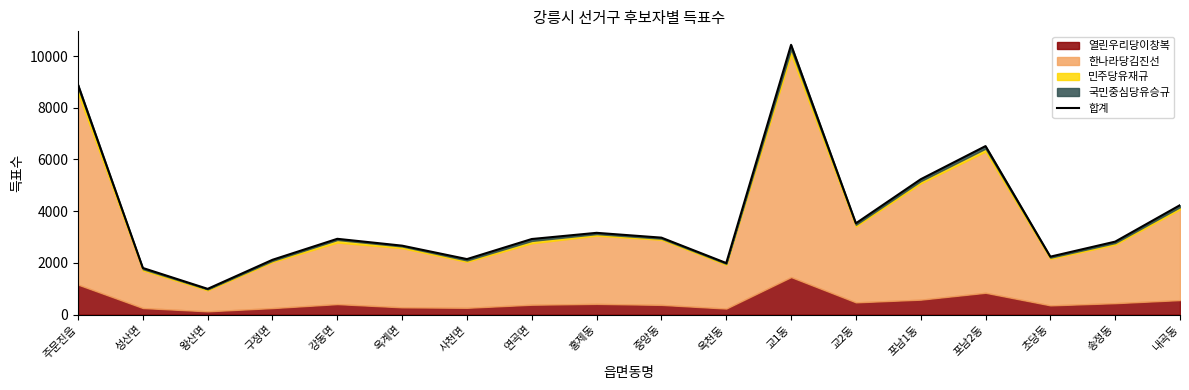

What is the sum of the values at 교2동 and 중앙동?

6511